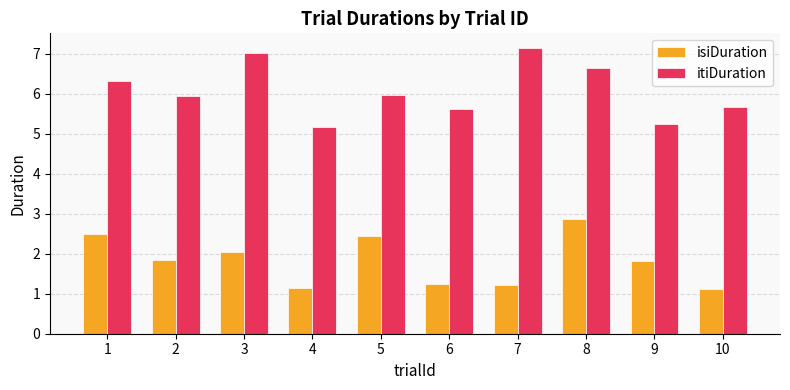

Reading left to right, extract all data points from this chart.

isiDuration: 2.5	1.9	2.1	1.1	2.4	1.2	1.2	2.9	1.8	1.1
itiDuration: 6.3	5.9	7.0	5.2	6.0	5.6	7.2	6.6	5.2	5.7